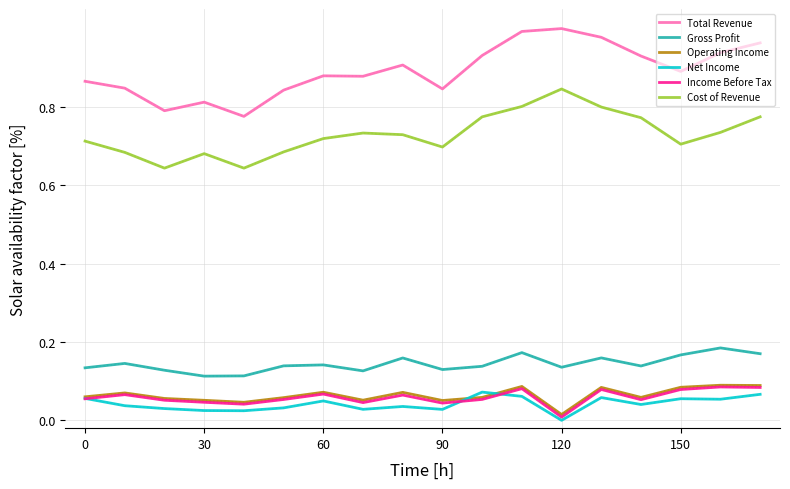

True or false: Operating Income and Gross Profit cross at least once.

False